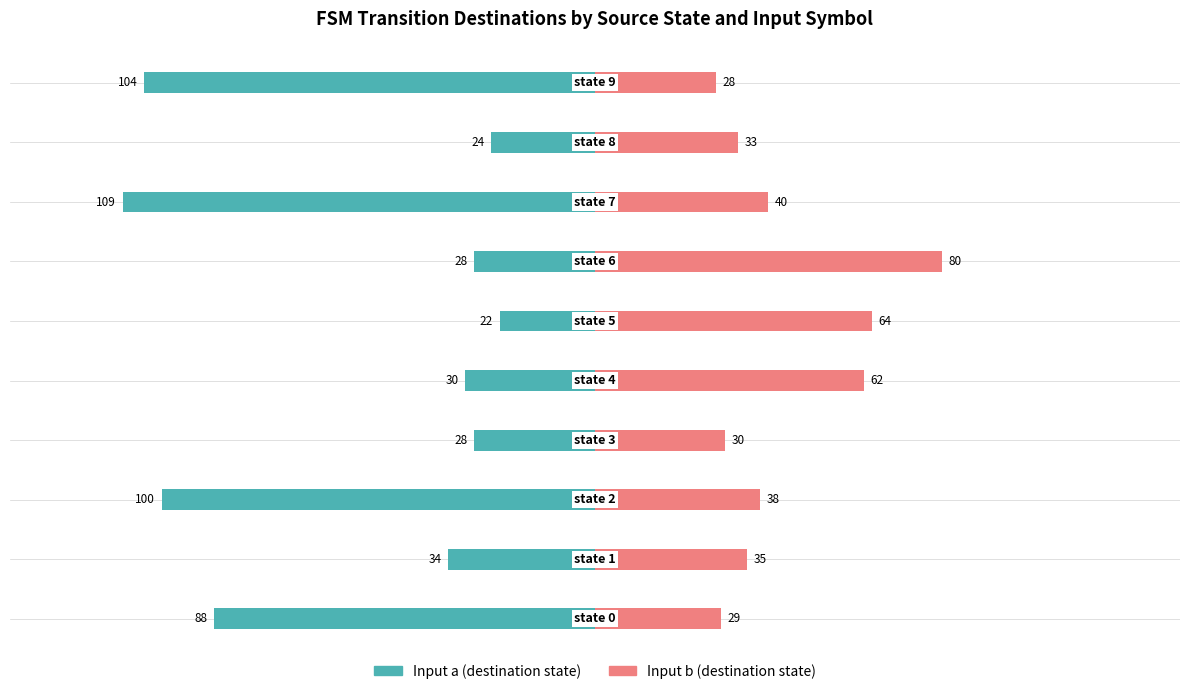

Read the Input b (destination state) value at 4, to the nearest 5.

60